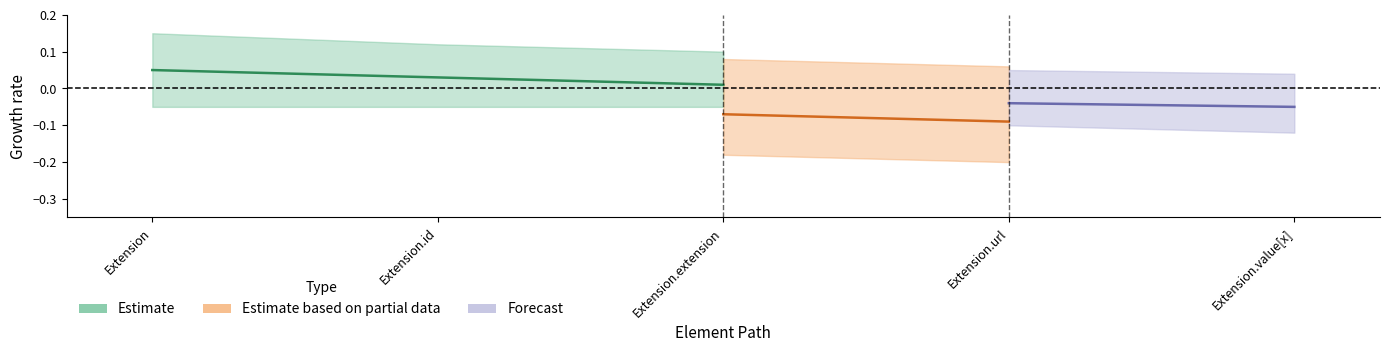

Count the Base Min values in the range 0 to 1.

5